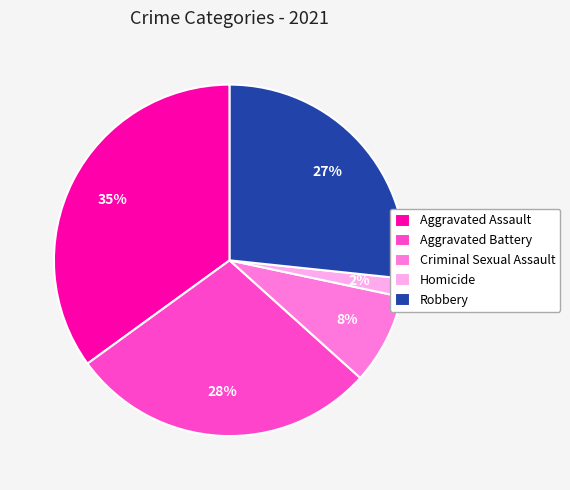

What is the smallest slice in the pie chart?

Homicide